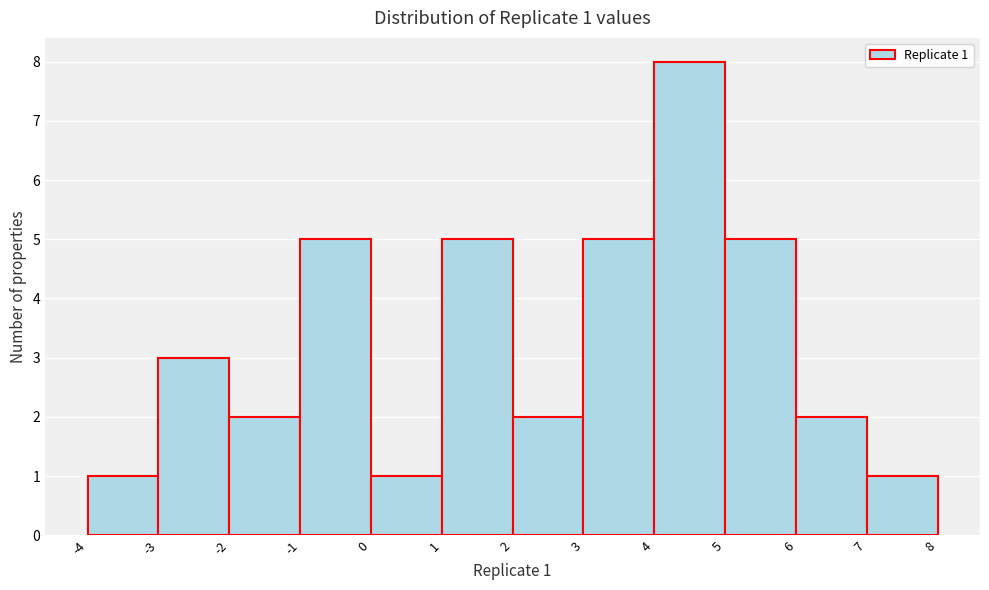

Over which range of the x-axis is the bar tallest?

4 to 5